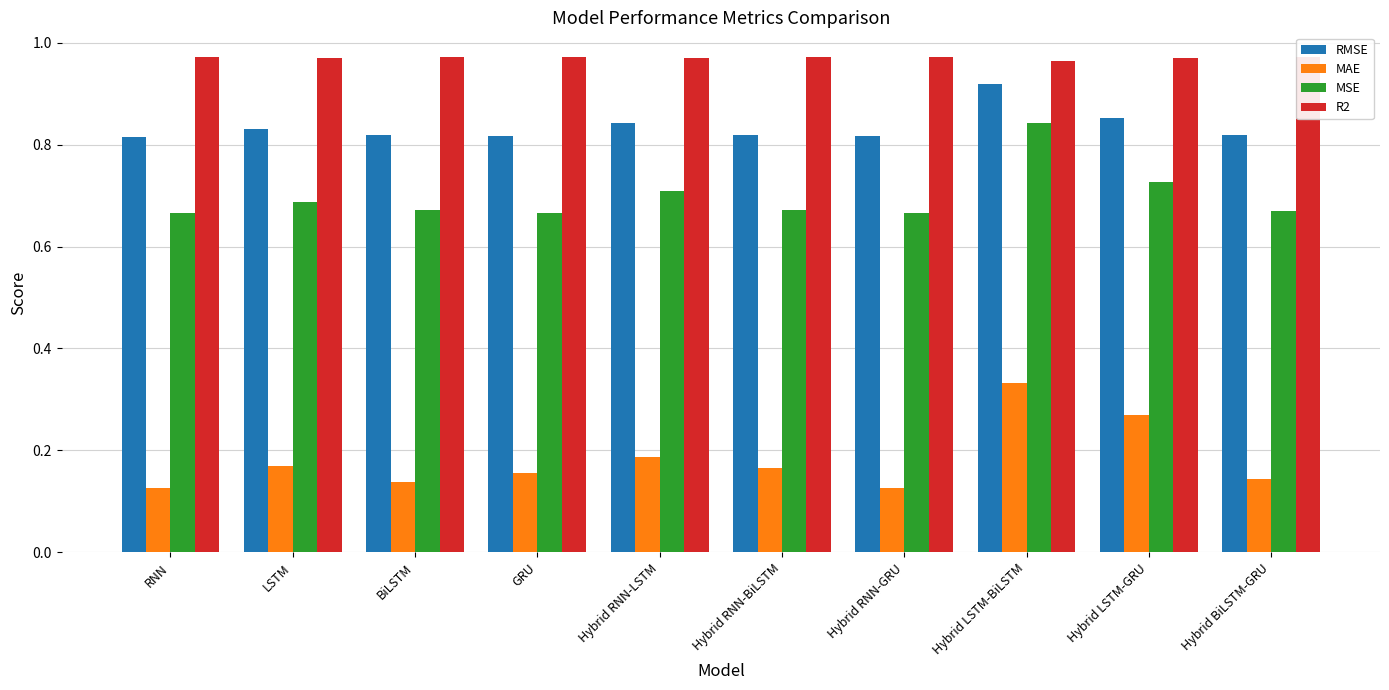

What is the sum of all RMSE values?

8.3